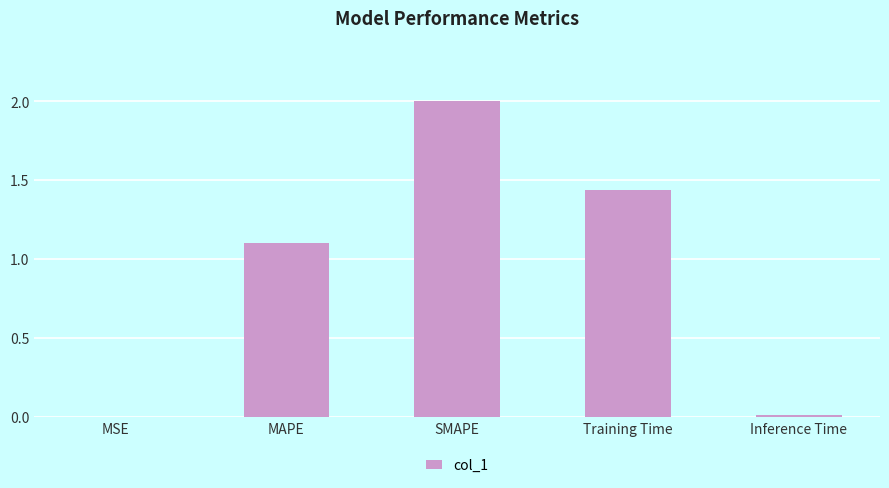

What is the difference between the values at Training Time and MAPE?

0.3